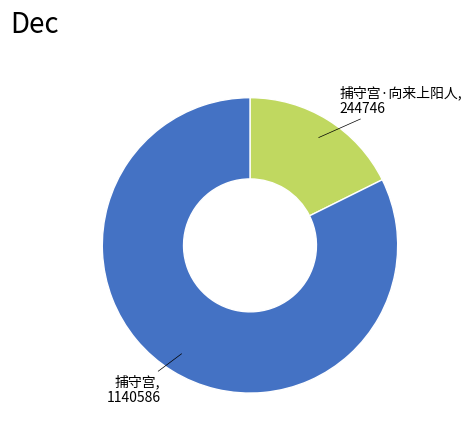

Count the number of slices in the pie.

2